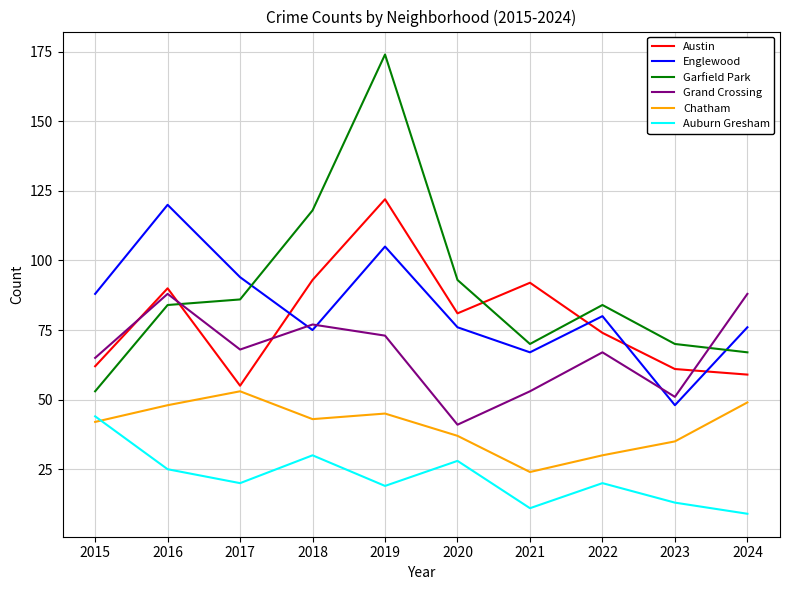

Where is the first local minimum for Garfield Park?

2021